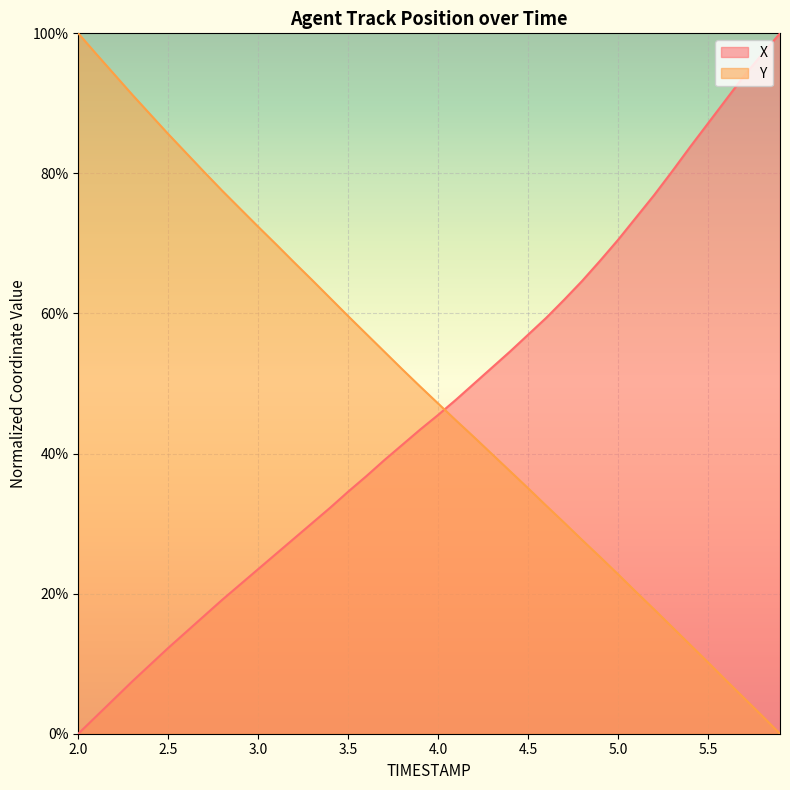

What is the difference between the maximum and minimum values in the X series?

1.0